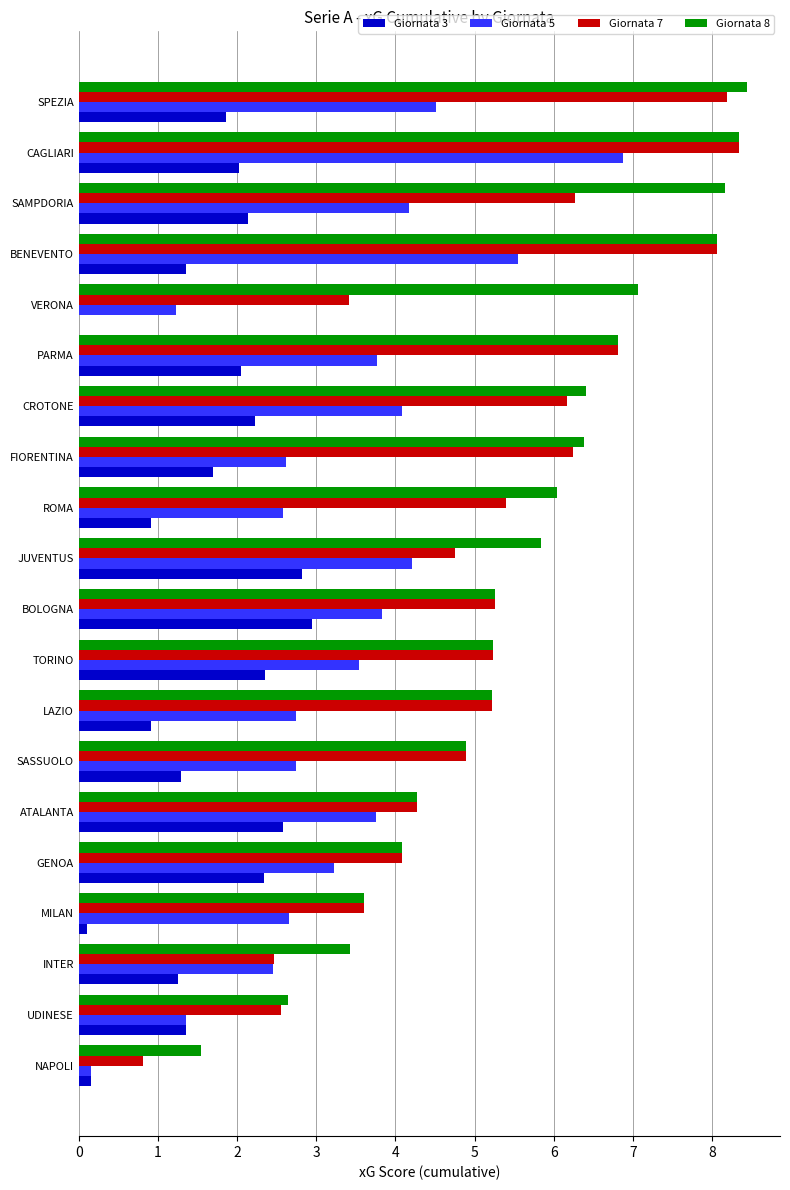

What is the sum of the Giornata 3 values at INTER and SAMPDORIA?

3.4